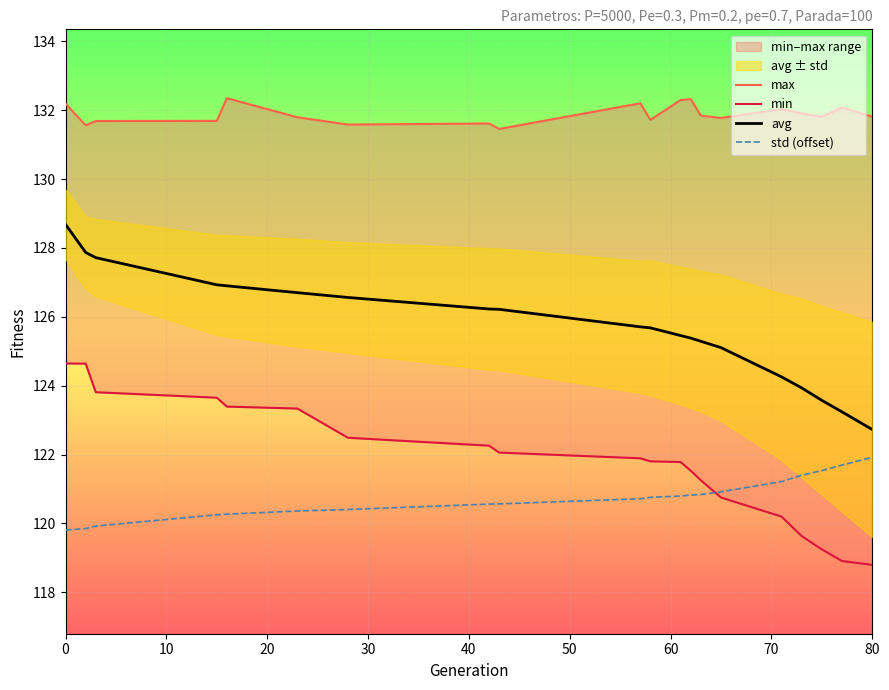

What is the sum of all std (offset) values?

2414.6